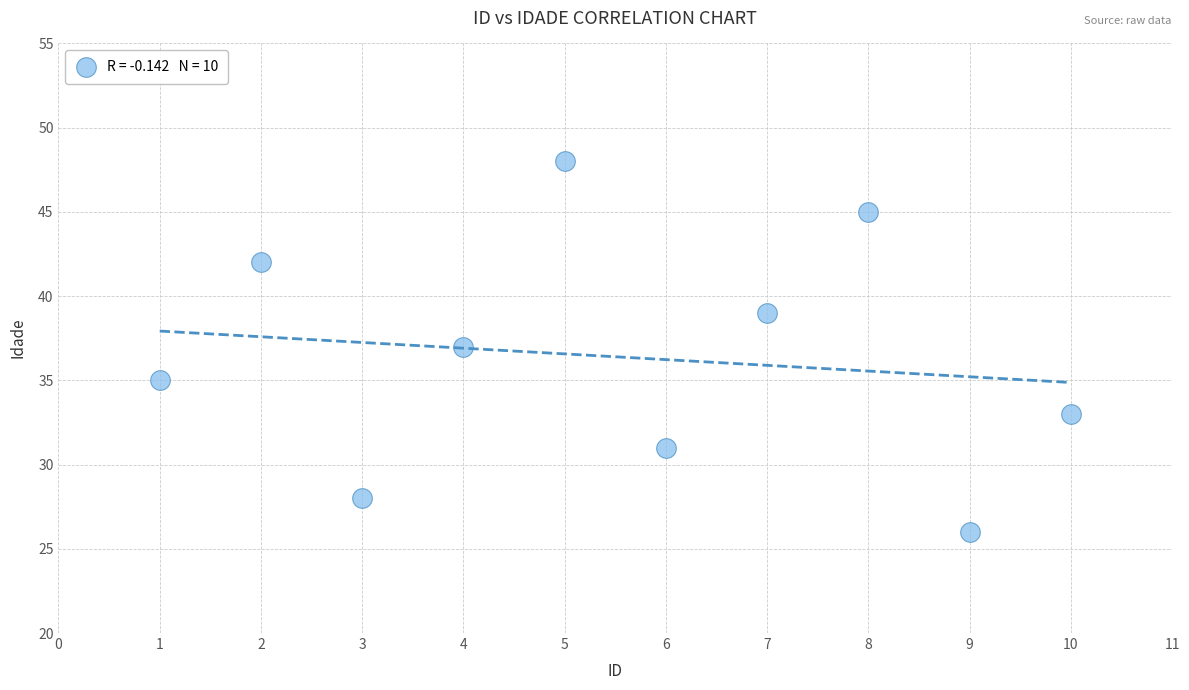

What is the average Y value?

36